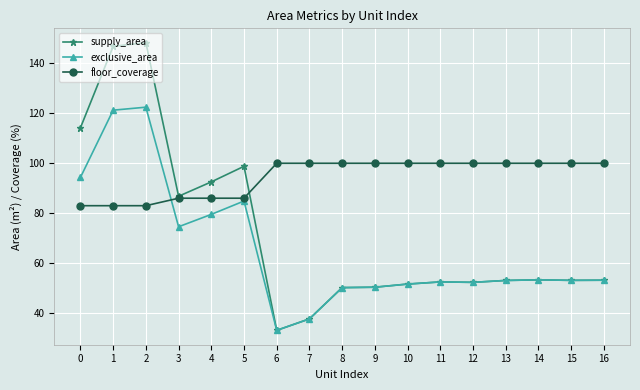

Between 5 and 9, which series saw the biggest shift?

supply_area